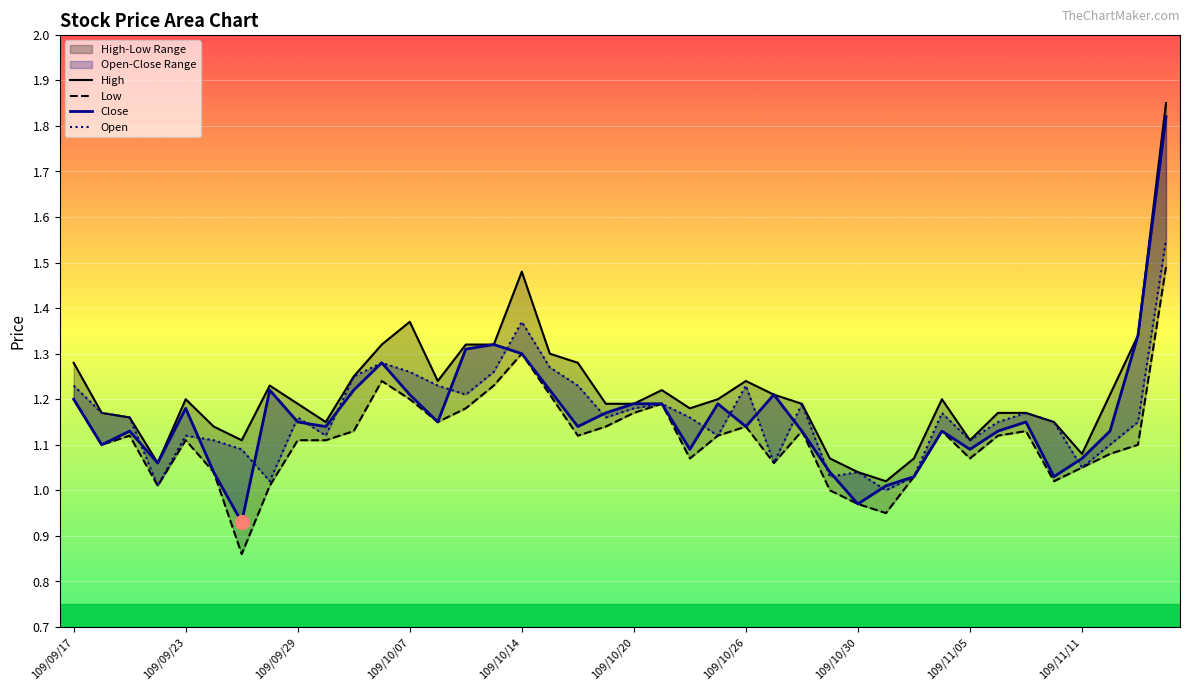

What is the value of the High point at the 30th from the left?

1.0